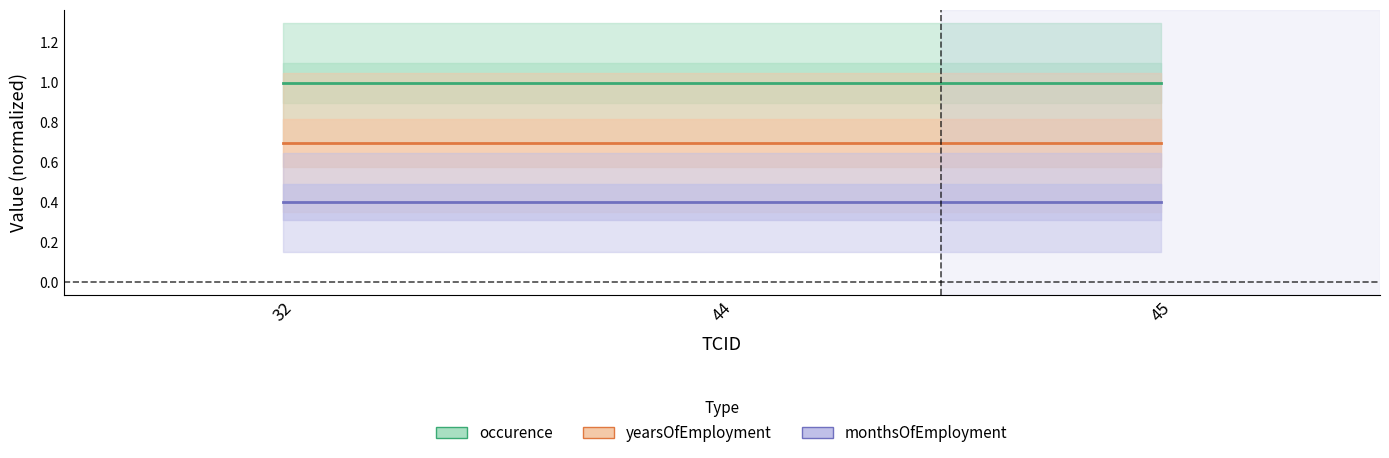

What is the value of the monthsOfEmployment point at the 3rd from the left?

0.4